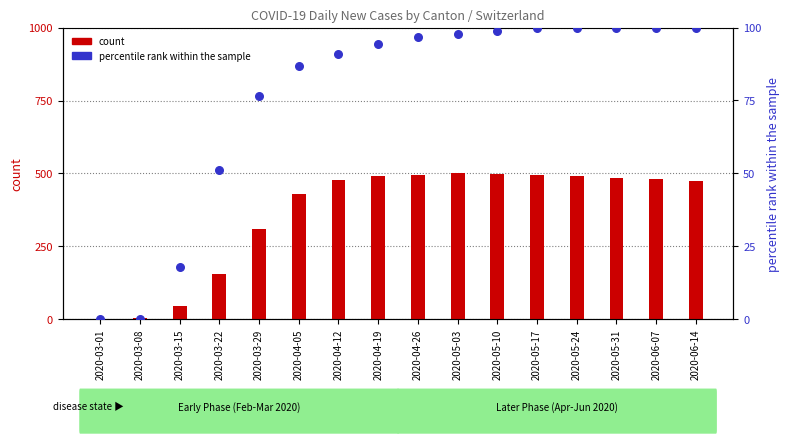

Is the value of CH at 2020-03-29 greater than the value of TI (percentile) at 2020-03-22?

Yes